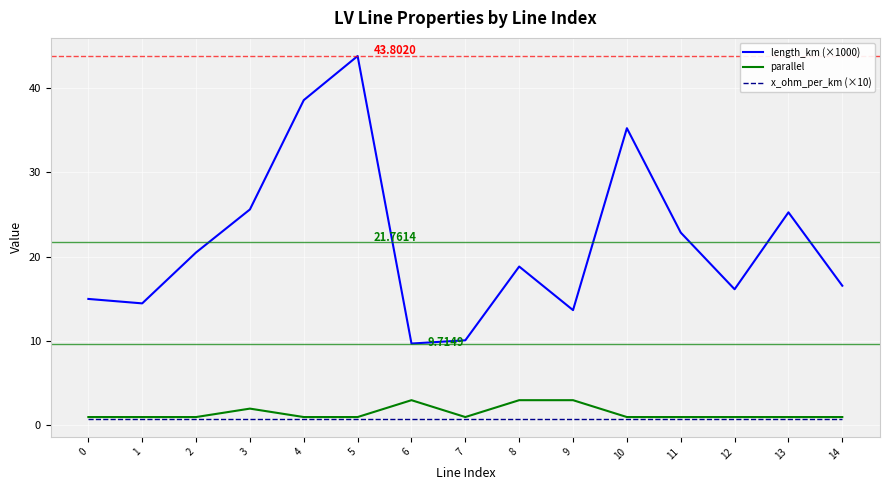

True or false: length_km (×1000) and parallel intersect in this chart.

False